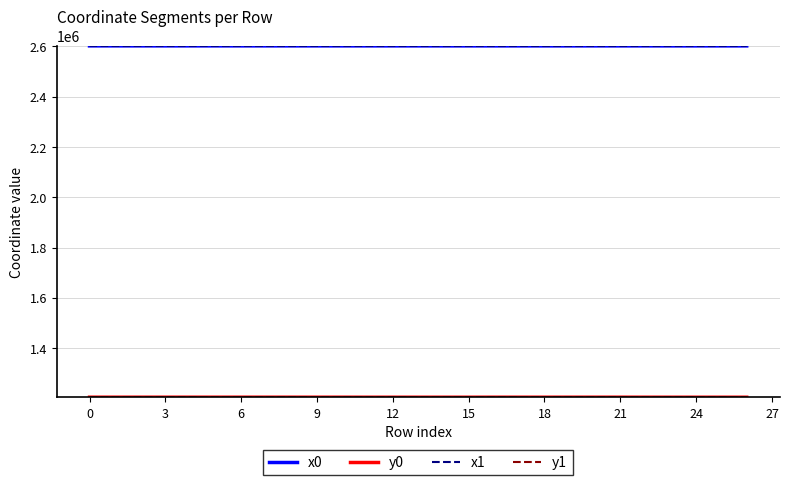

What is the maximum value shown in the chart?

2601358.5